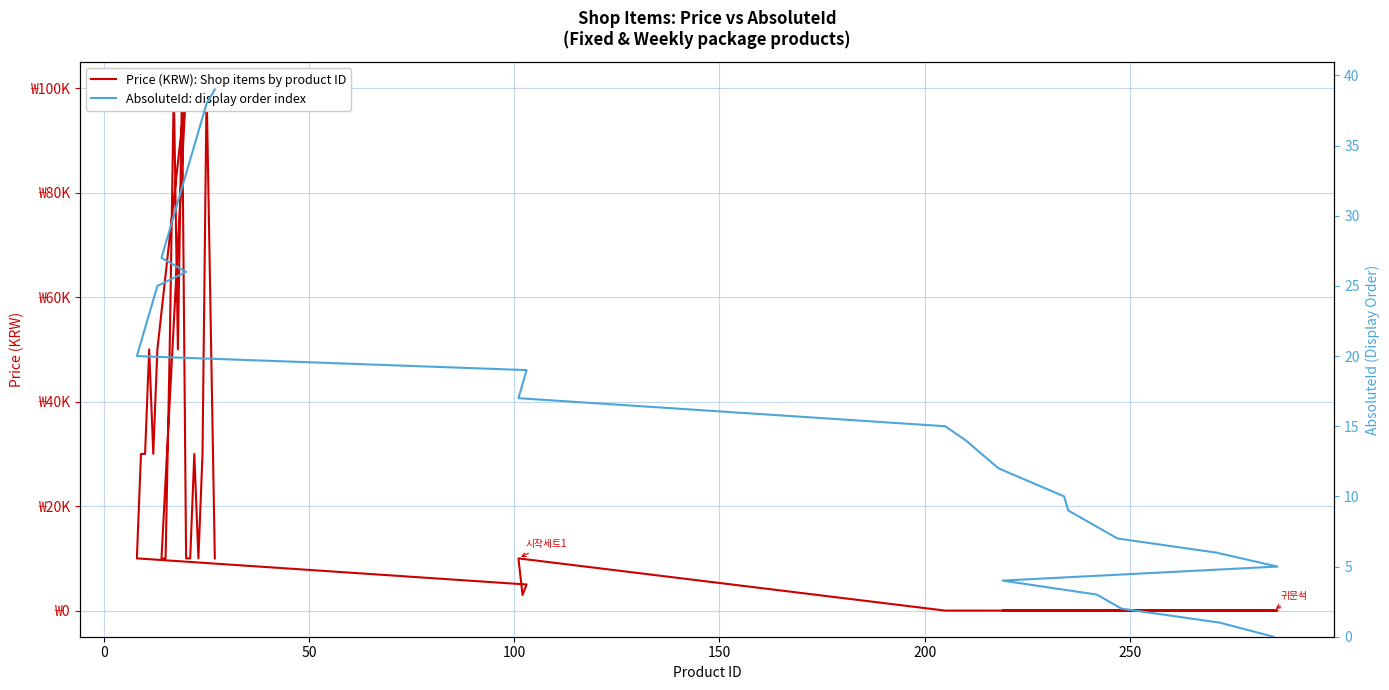

Which series ends up on top after the final intersection of AbsoluteId: display order index and Price (KRW): Shop items by product ID?

Price (KRW): Shop items by product ID